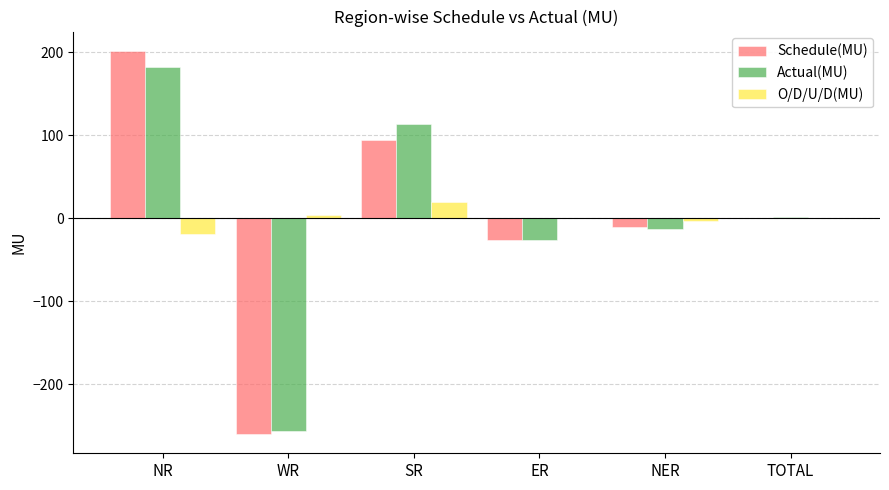

At which label does Actual(MU) reach its peak?

NR